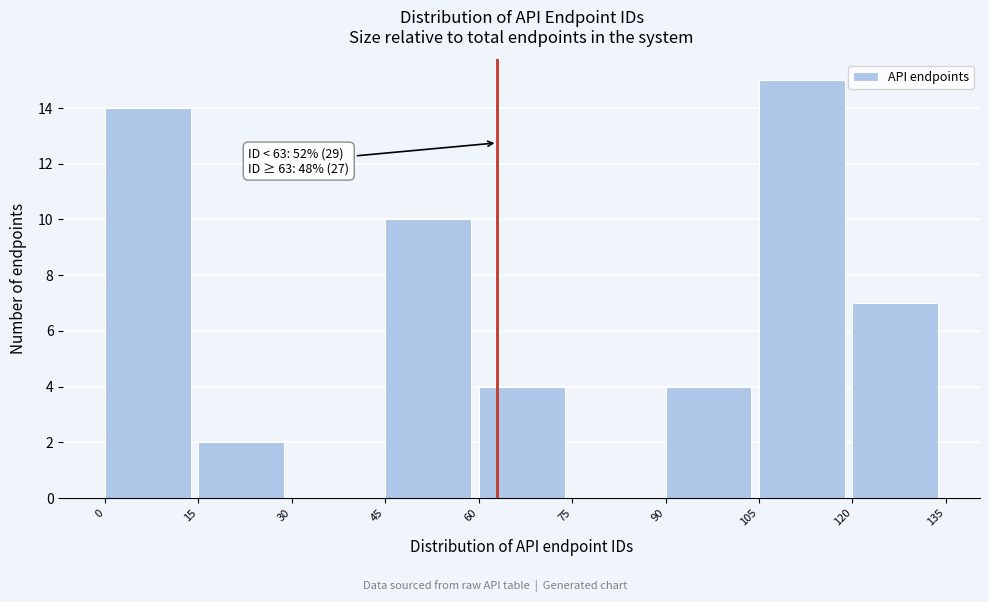

Over which range of the x-axis is the bar tallest?

105 to 120